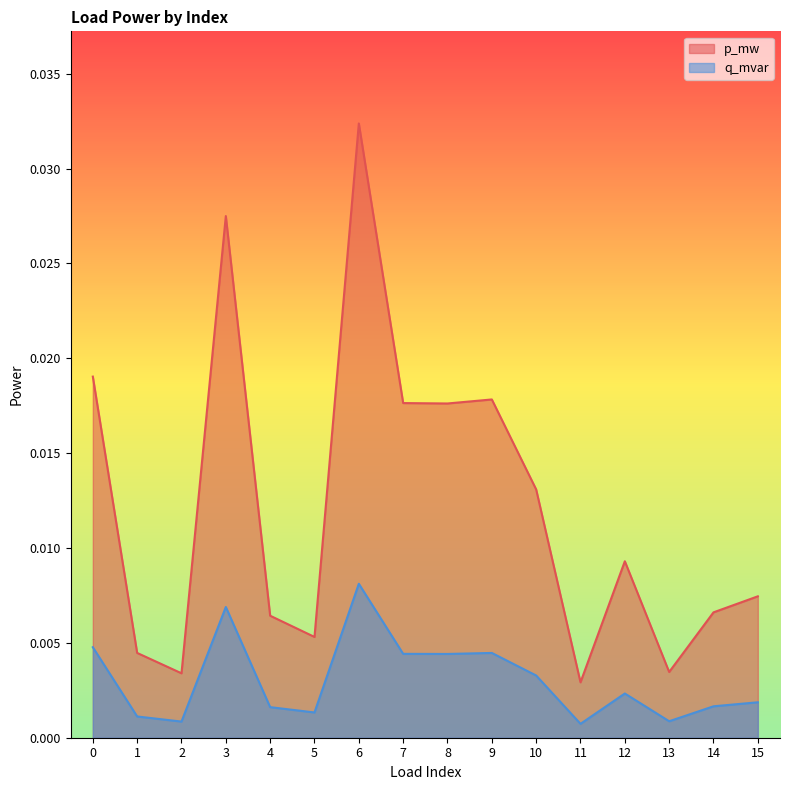

List the labels in order of q_mvar value, largest first.

6, 3, 0, 9, 7, 8, 10, 12, 15, 14, 4, 5, 1, 13, 2, 11